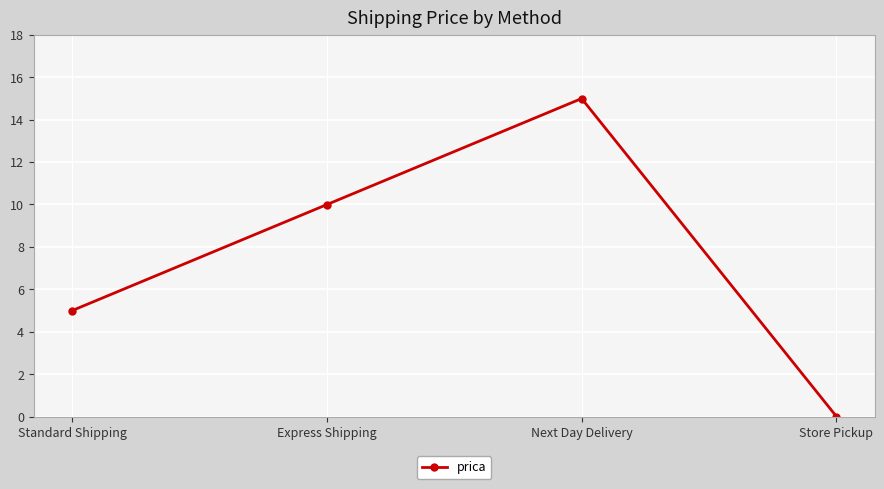

True or false: the data has more than 0 interior local peaks.

True